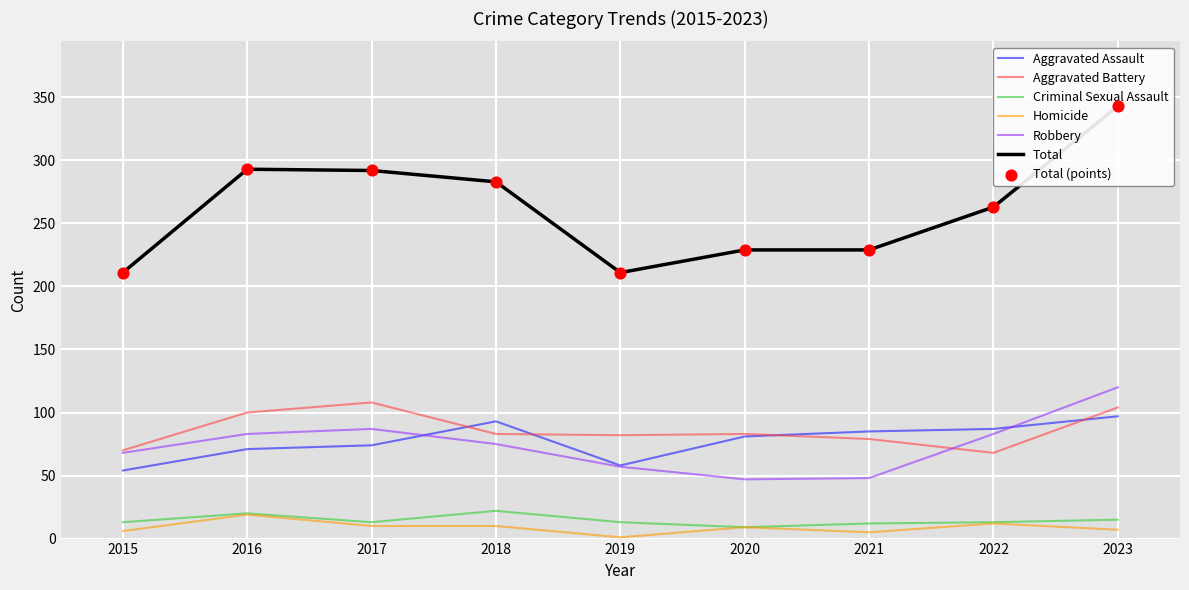

Which series has the widest spread of Y values?

Total